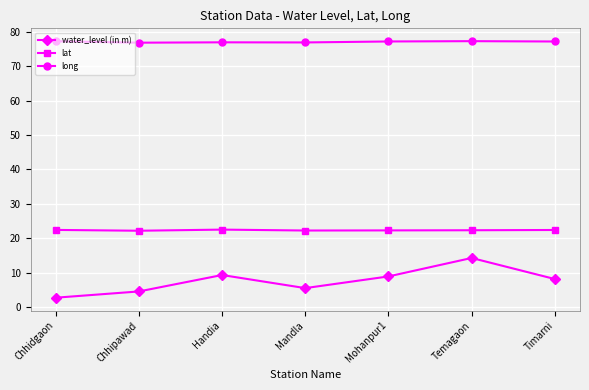

At Handia, list the series in order from smallest to largest.

water_level (in m), lat, long